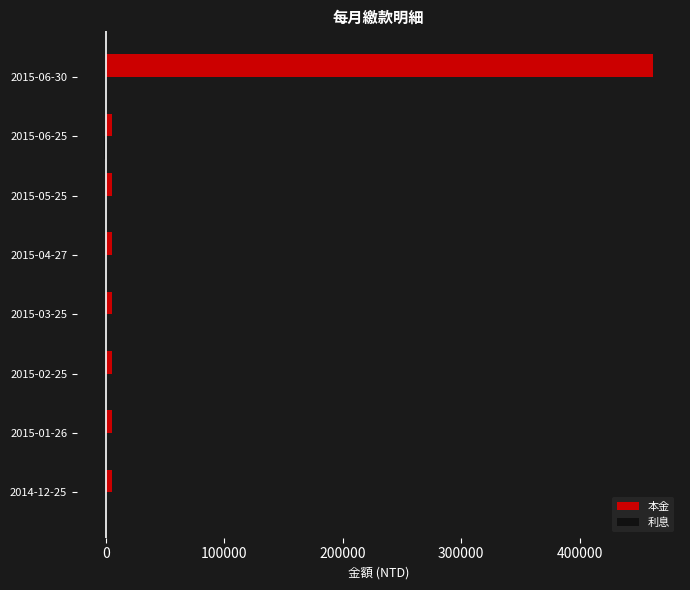

What is the maximum value shown in the chart?

461454